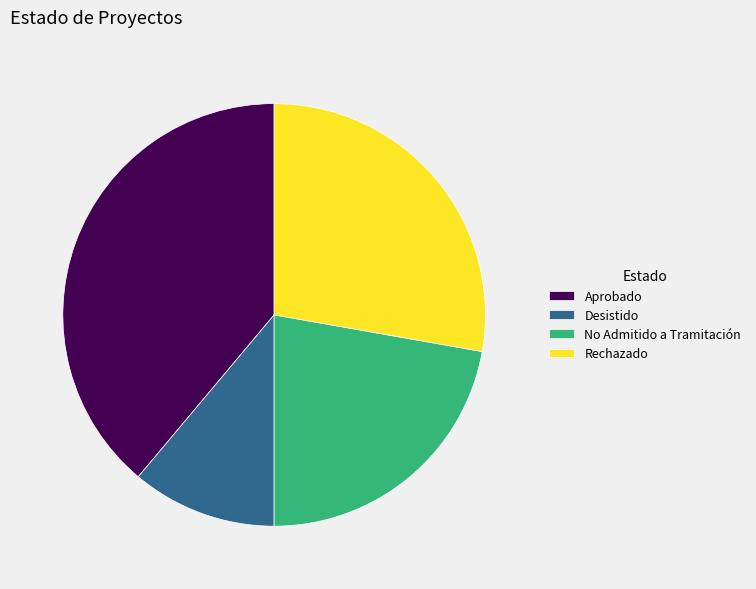

Combined, do No Admitido a Tramitación and Aprobado account for over 50%?

Yes